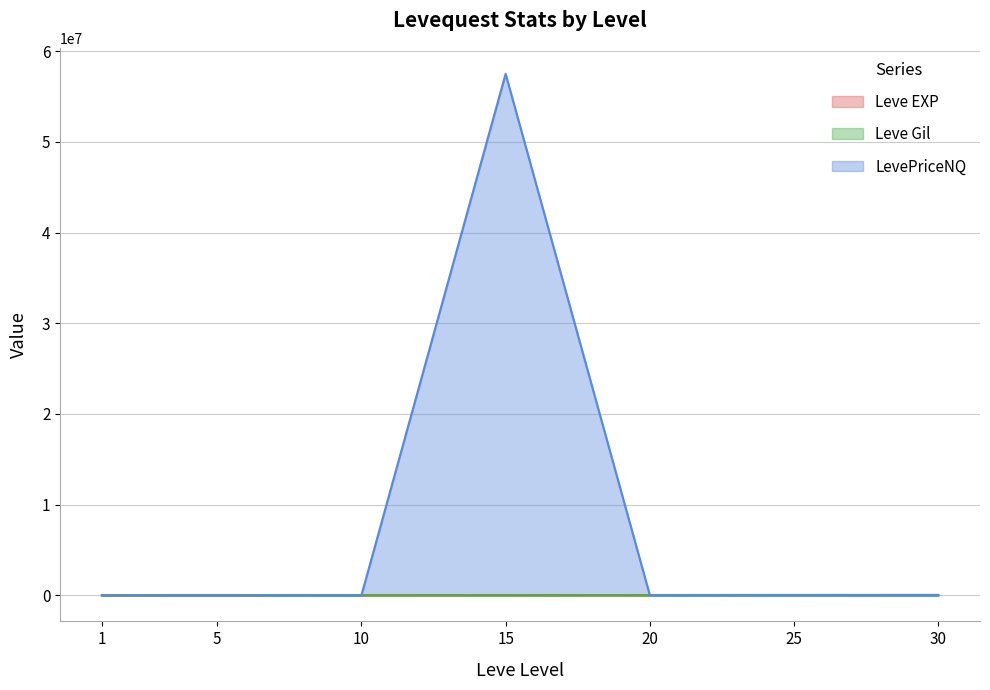

At which category is the sum across all series the highest?

15